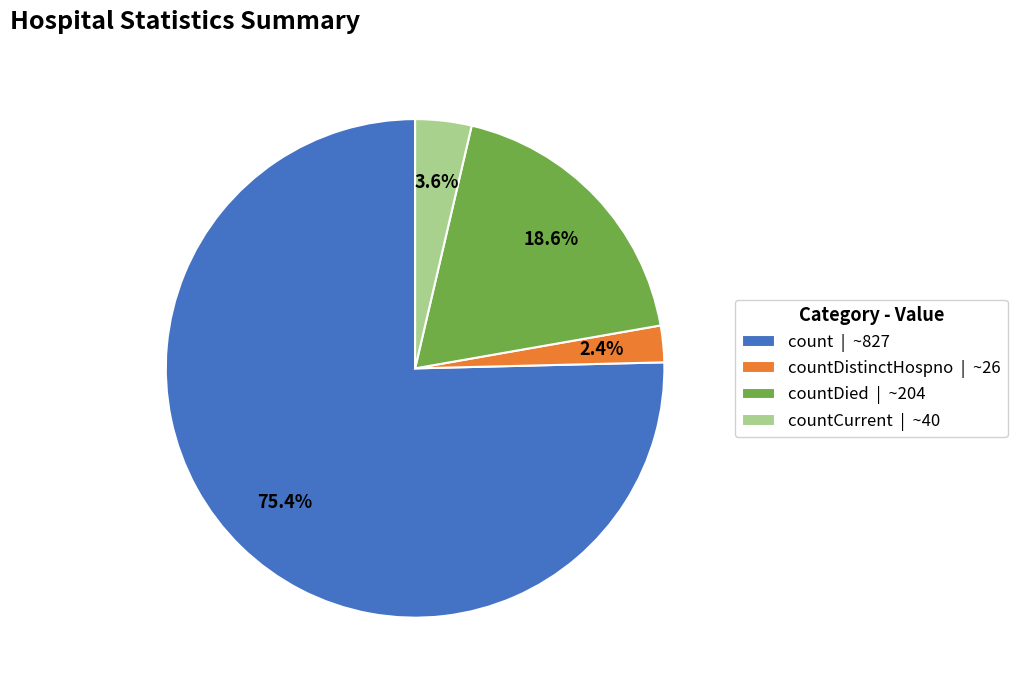

Is countDied | ~204 the majority of the pie?

No